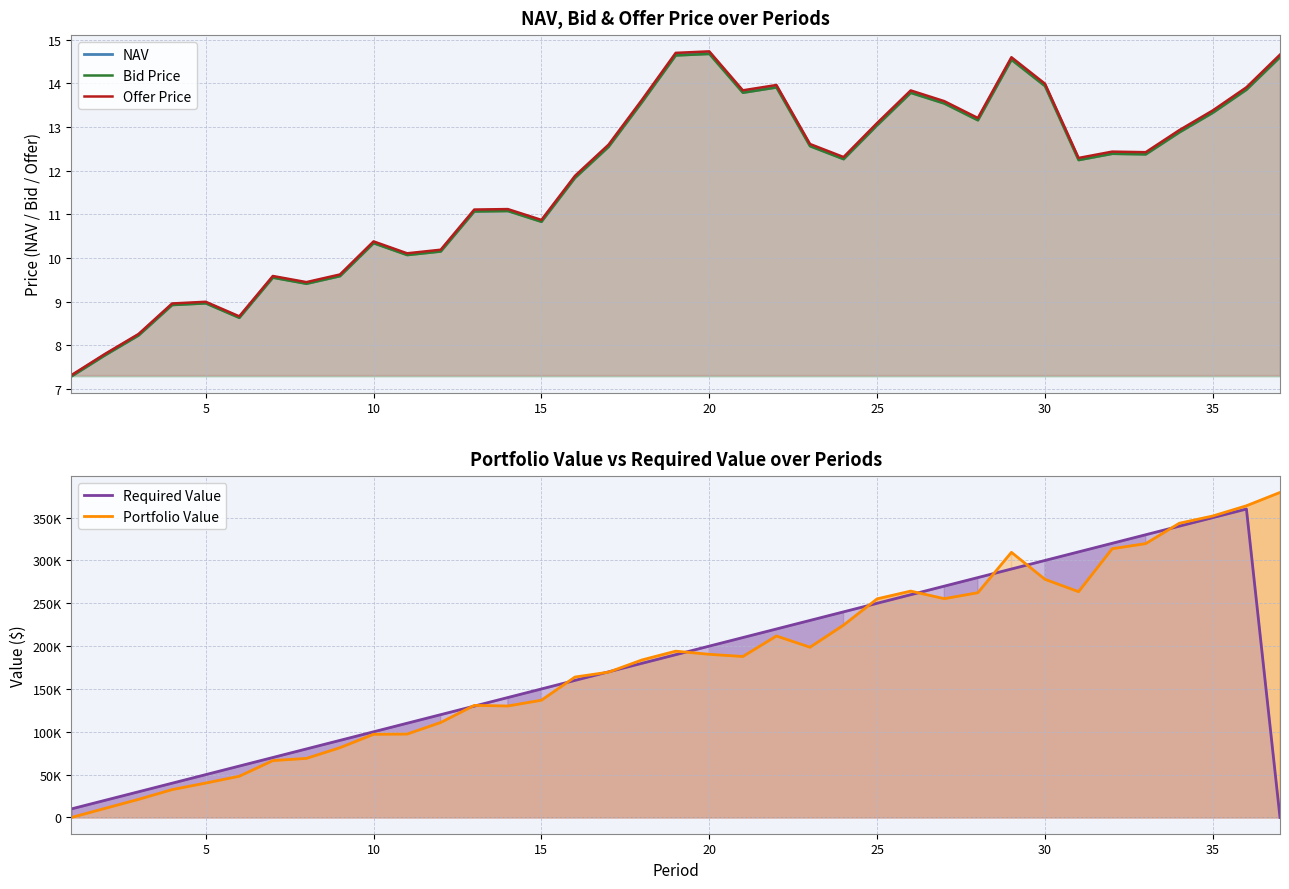

How many lines are shown in the chart?

5